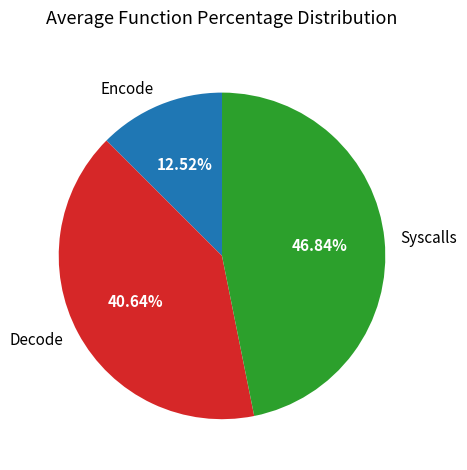

What is the smallest slice in the pie chart?

Encode